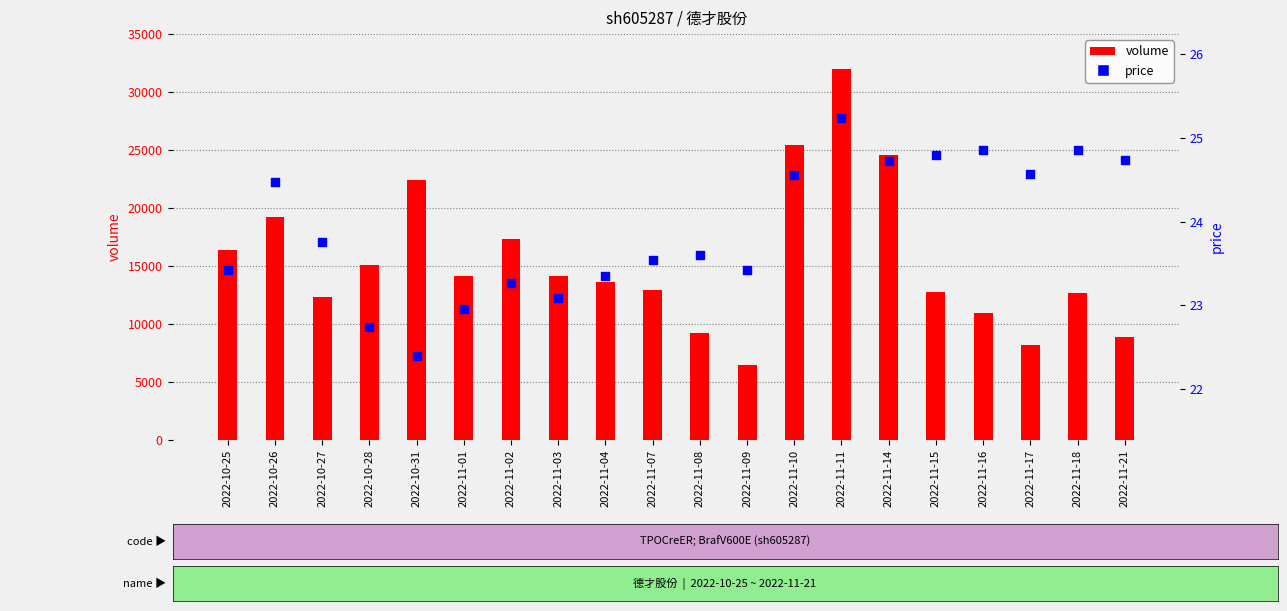

What is the total value across all series at 2022-11-09?

6493.4